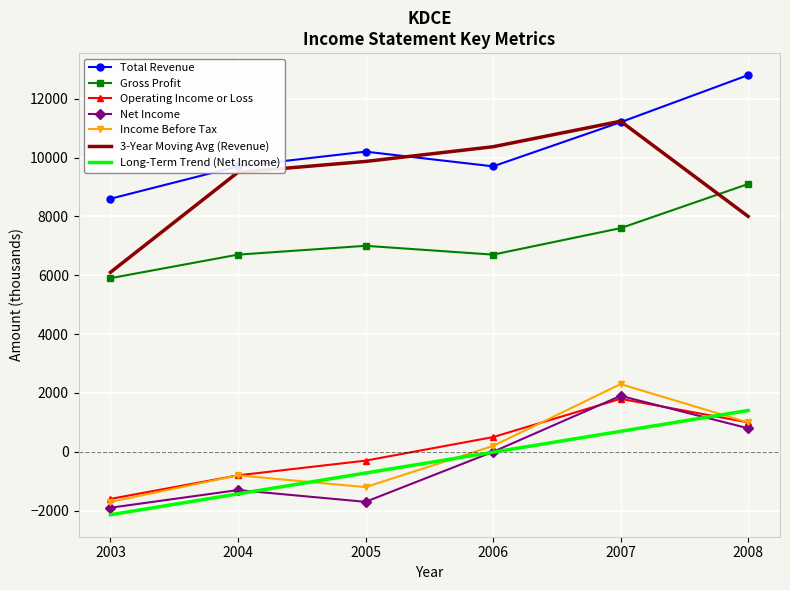

What is the spread (max minus min) of values at 2003?

10738.1